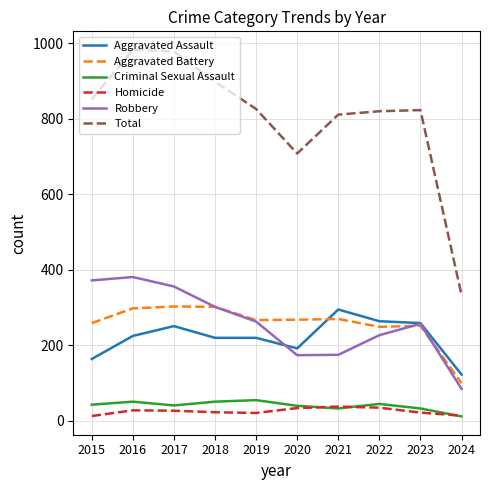

What is the minimum value shown in the chart?

12